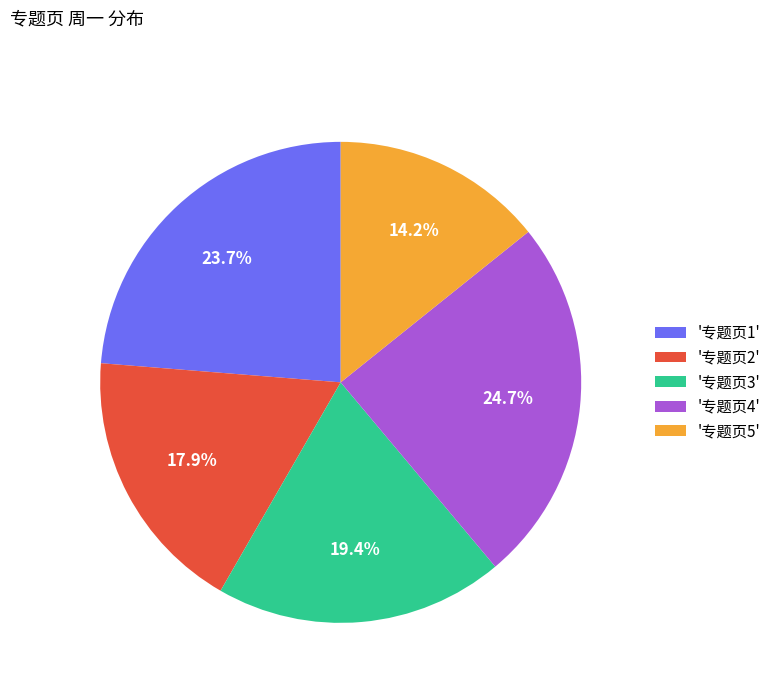

How many slices are in this pie chart?

5